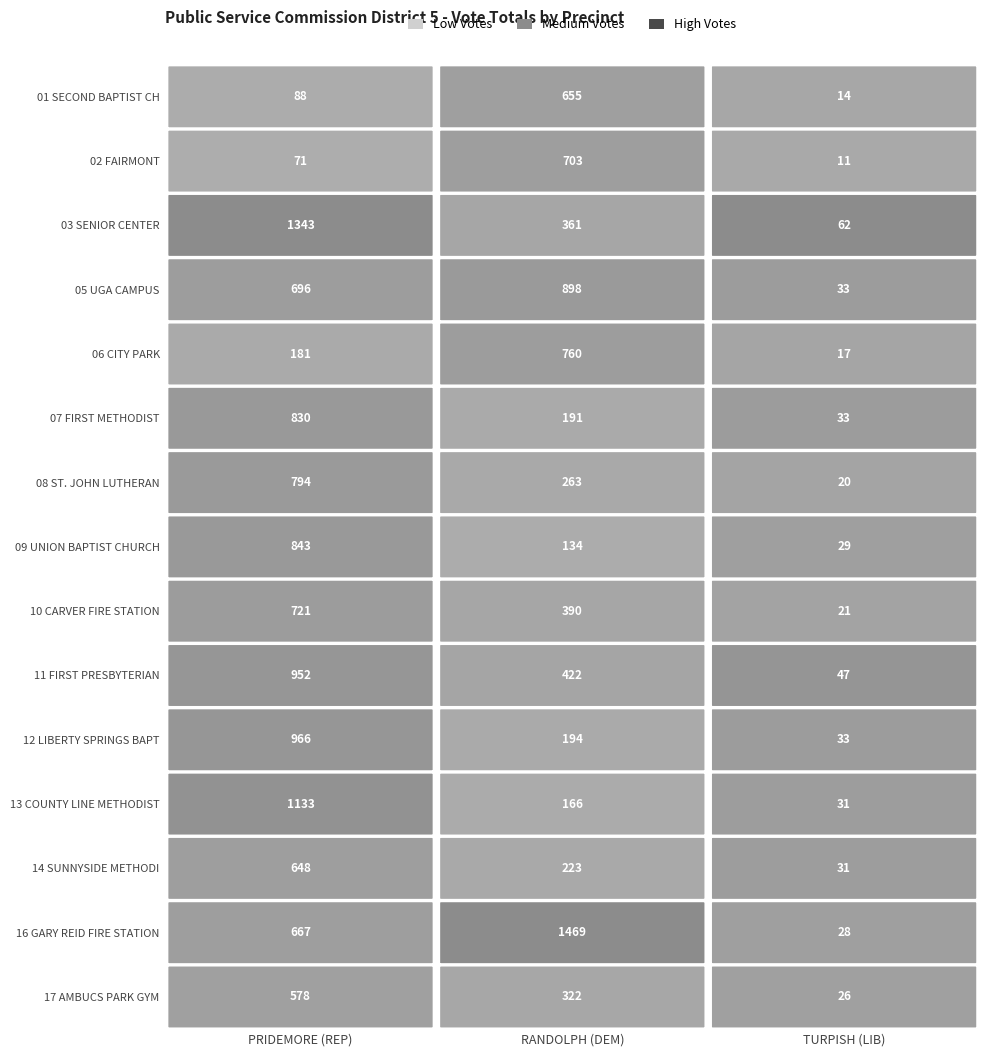

The 11 FIRST PRESBYTERIAN CHURCH series shows 422 at RANDOLPH (DEM). True or false?

True